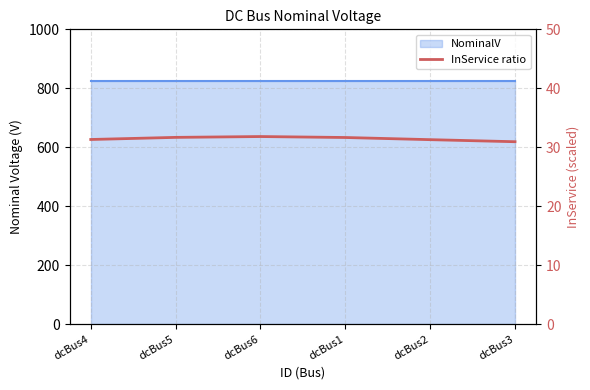

True or false: the data shows 31.6 at dcBus1.

True